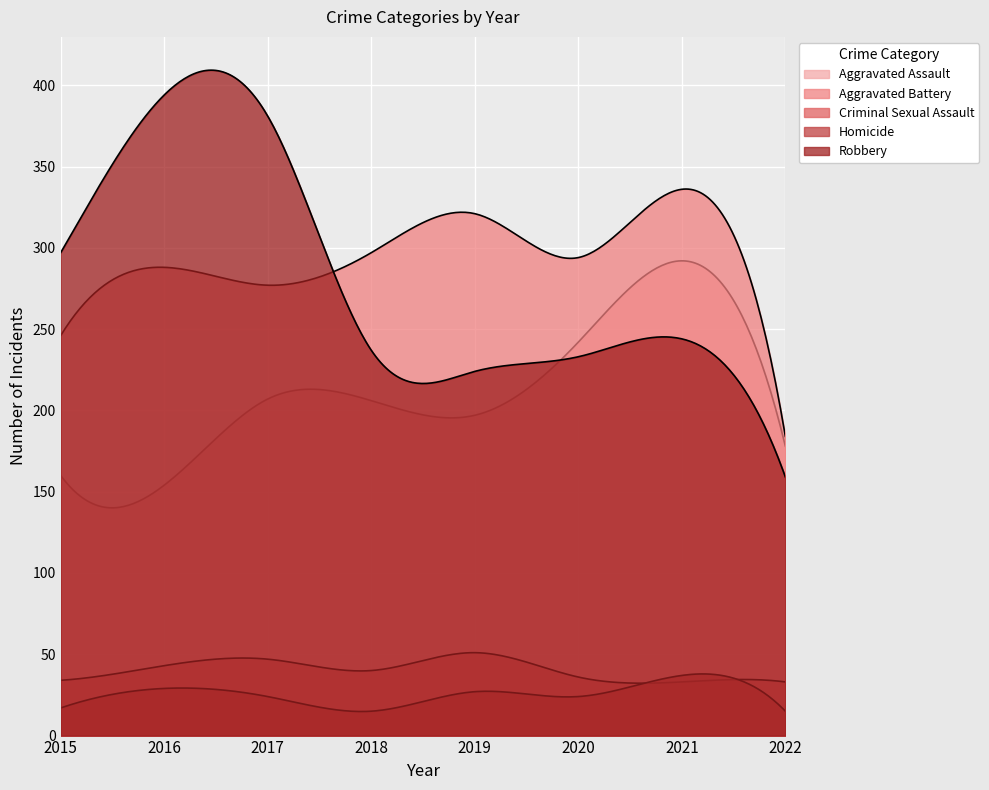

The Aggravated Assault series shows 242 at 2020. True or false?

True